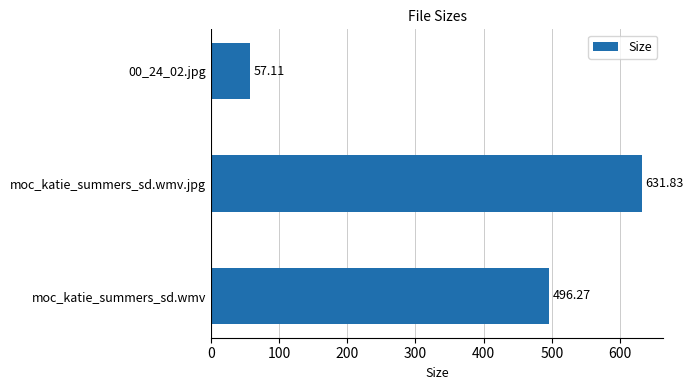

How many bars are there in total?

3